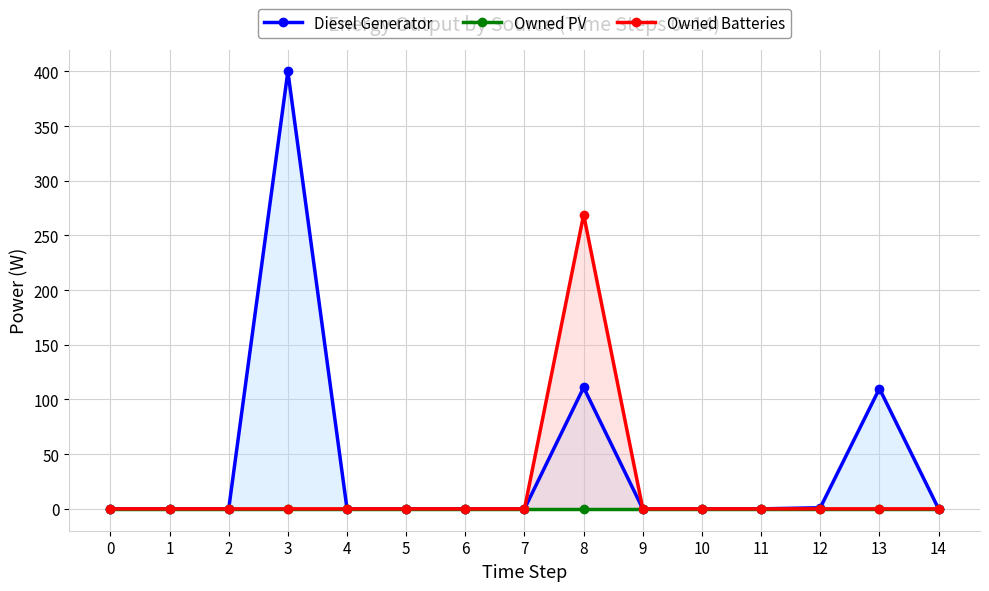

True or false: Owned PV and Diesel Generator cross at least once.

False